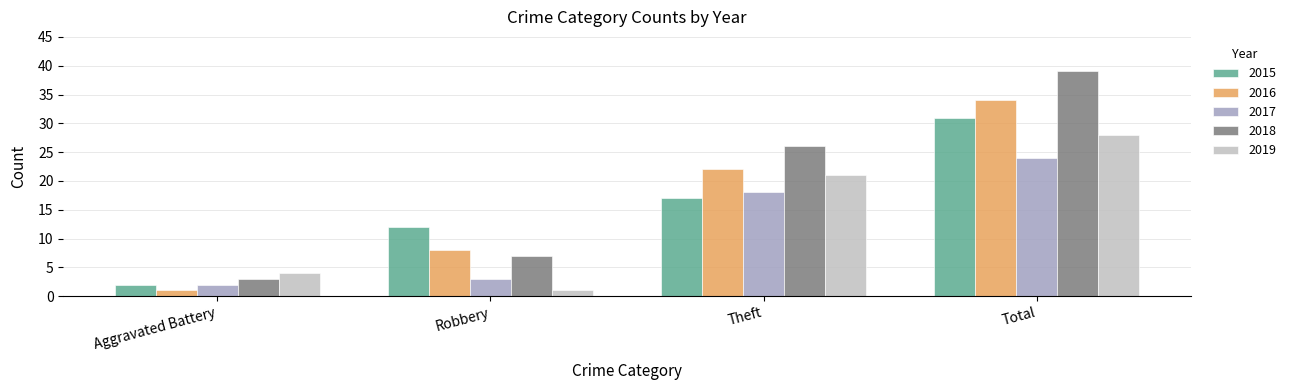

What is the total value across all series at Aggravated Battery?

12